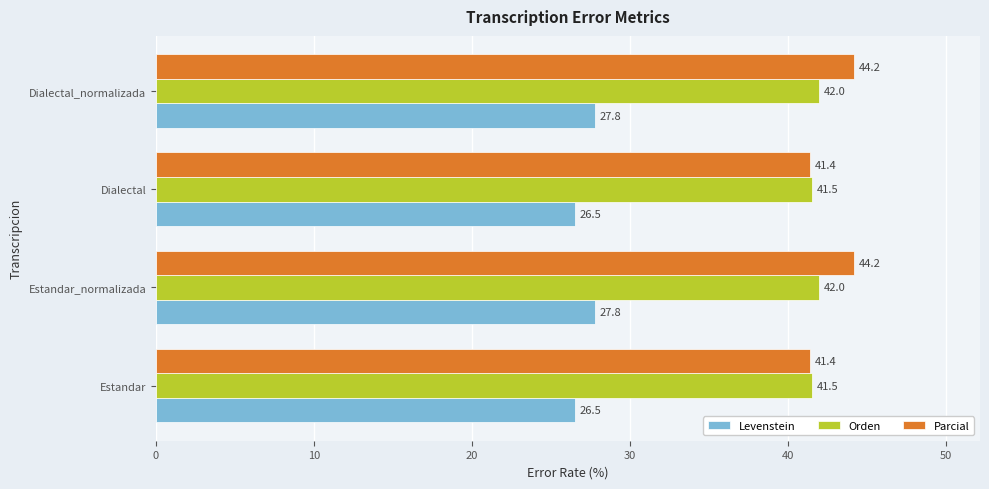

Count the Levenstein values in the range 26 to 27.

2